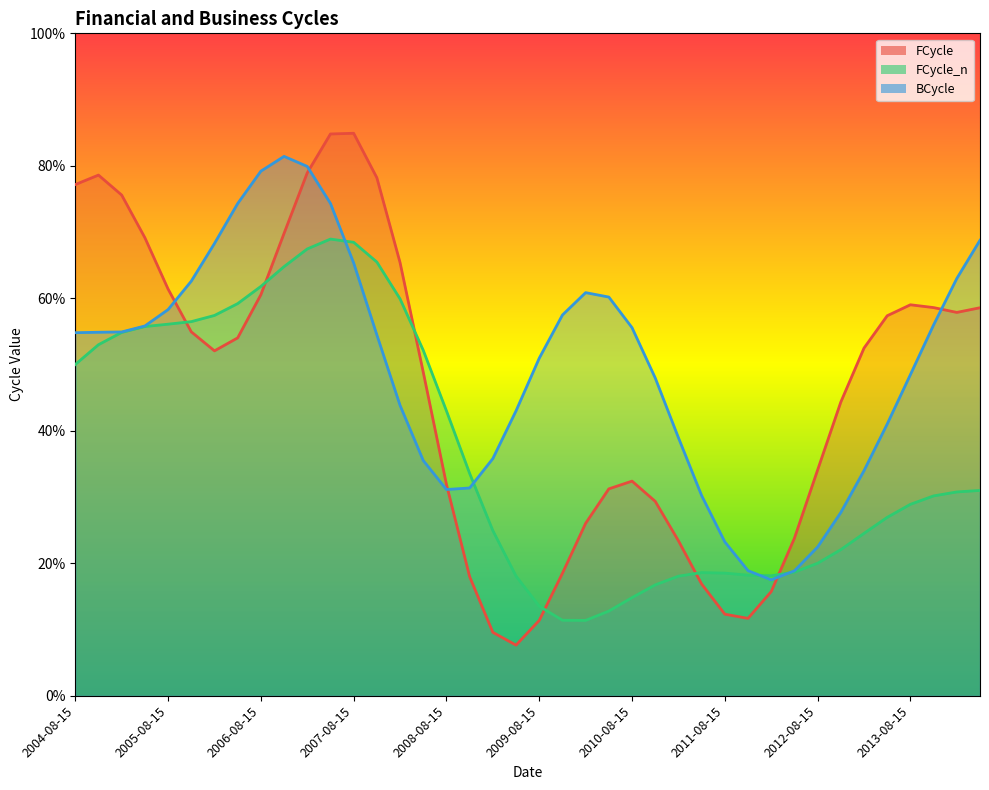

Which series ends up on top after the final intersection of FCycle and FCycle_n?

FCycle